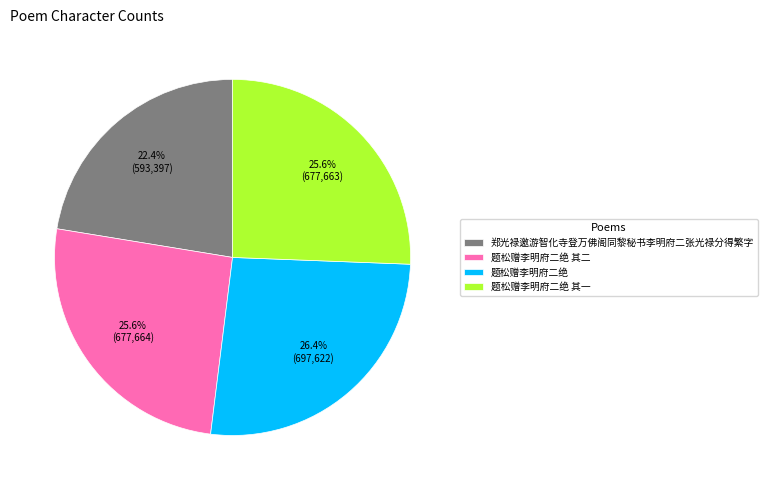

What portion of the pie excludes 题松赠李明府二绝?

73.6%